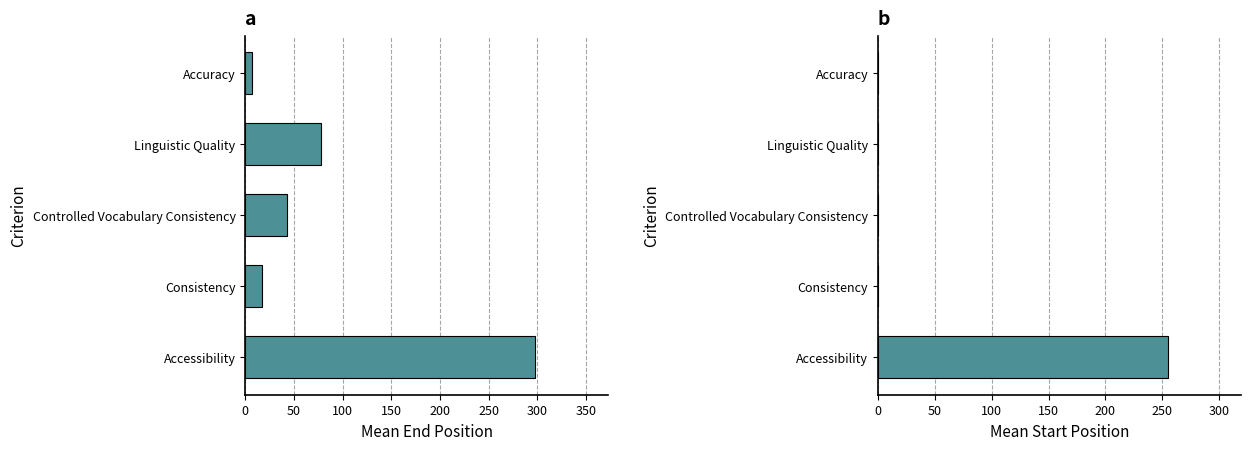

What is the approximate value of End Position at Linguistic Quality?

78